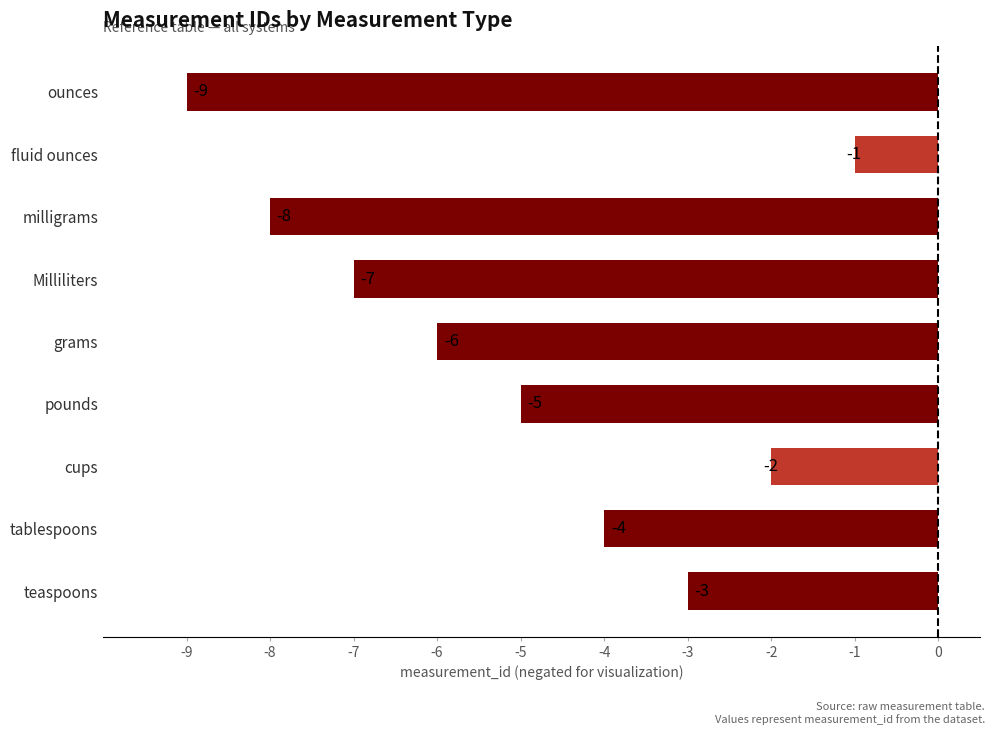

What is the difference between the second highest and second lowest values?

6